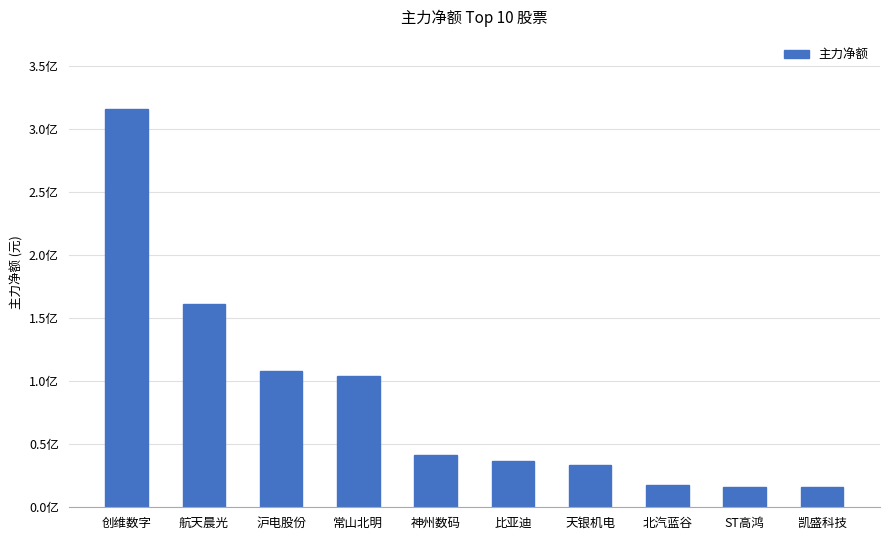

Which label corresponds to the largest value in the chart?

创维数字